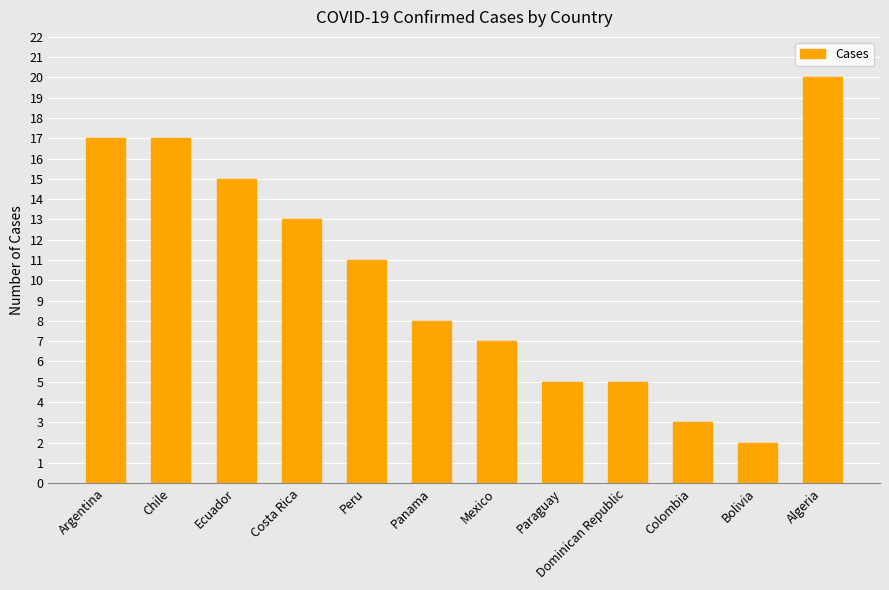

At which category does the chart reach its peak across all series?

Algeria